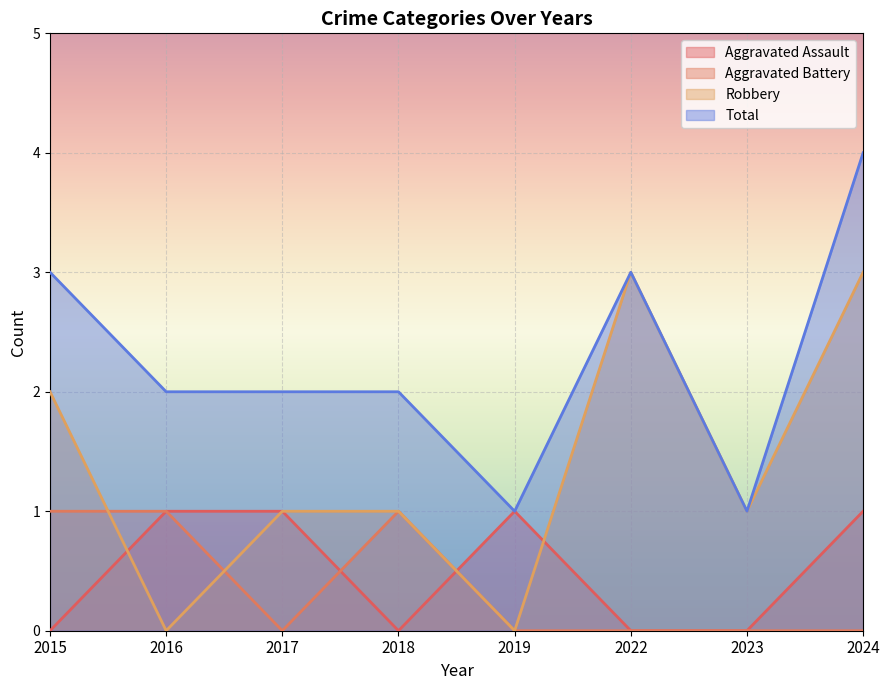

Rank the categories by Robbery value from highest to lowest.

2022, 2024, 2015, 2017, 2018, 2023, 2016, 2019